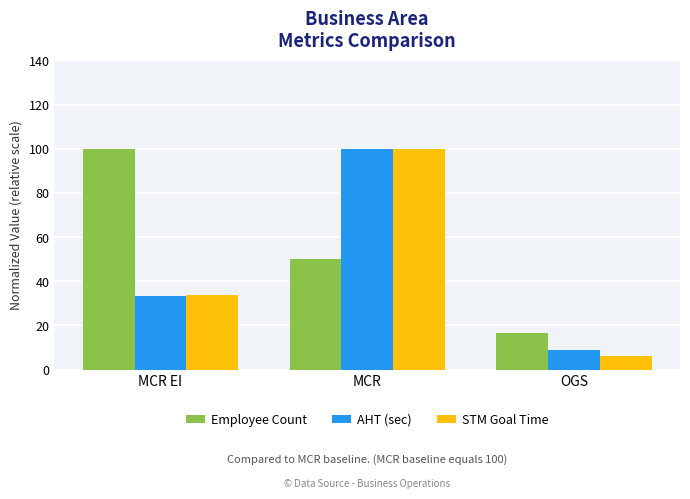

Where is STM Goal Time nearest to the value 53?

MCR EI